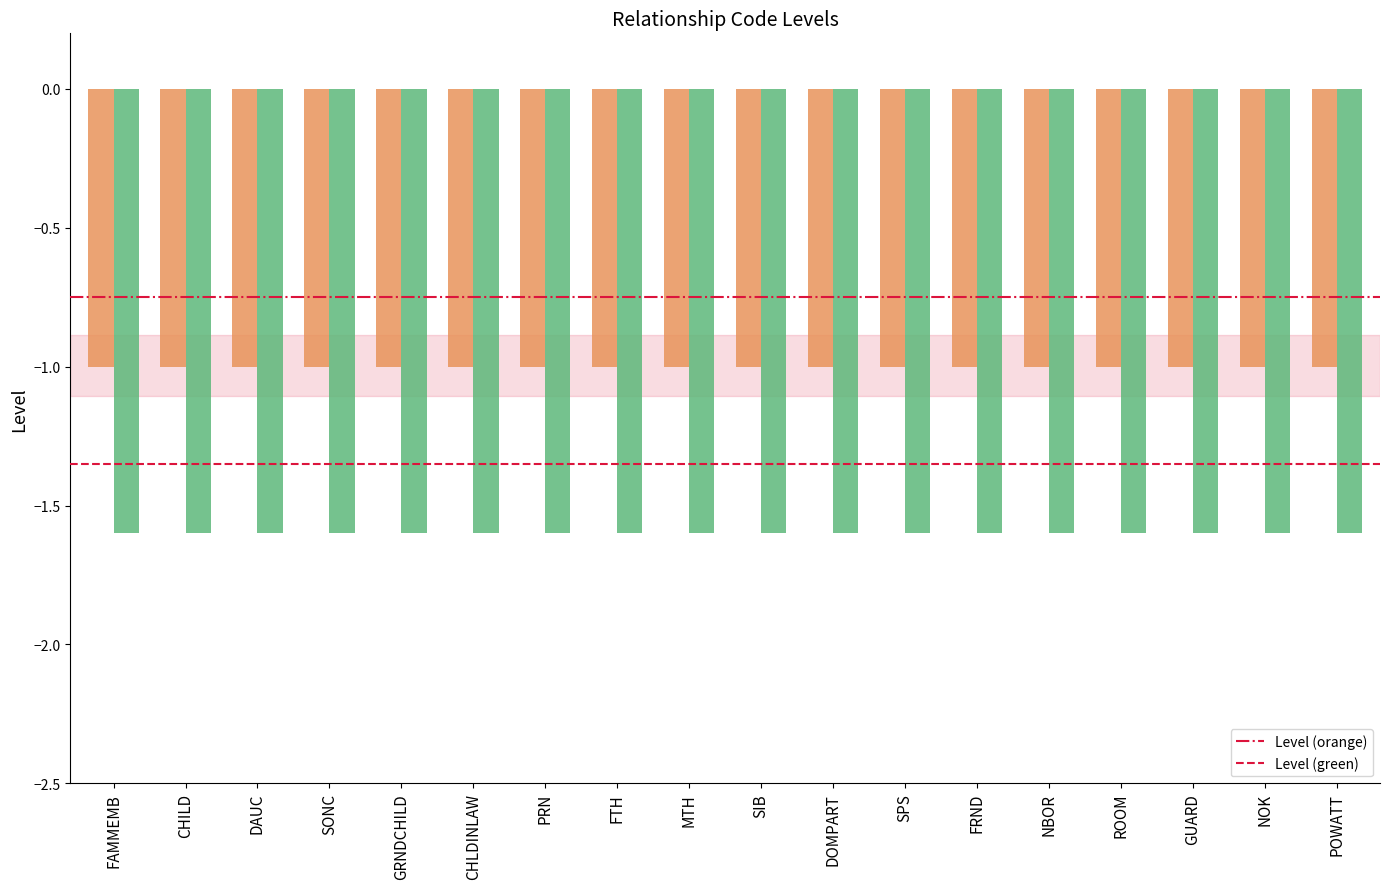

What is the total value across all series at MTH?

-2.6